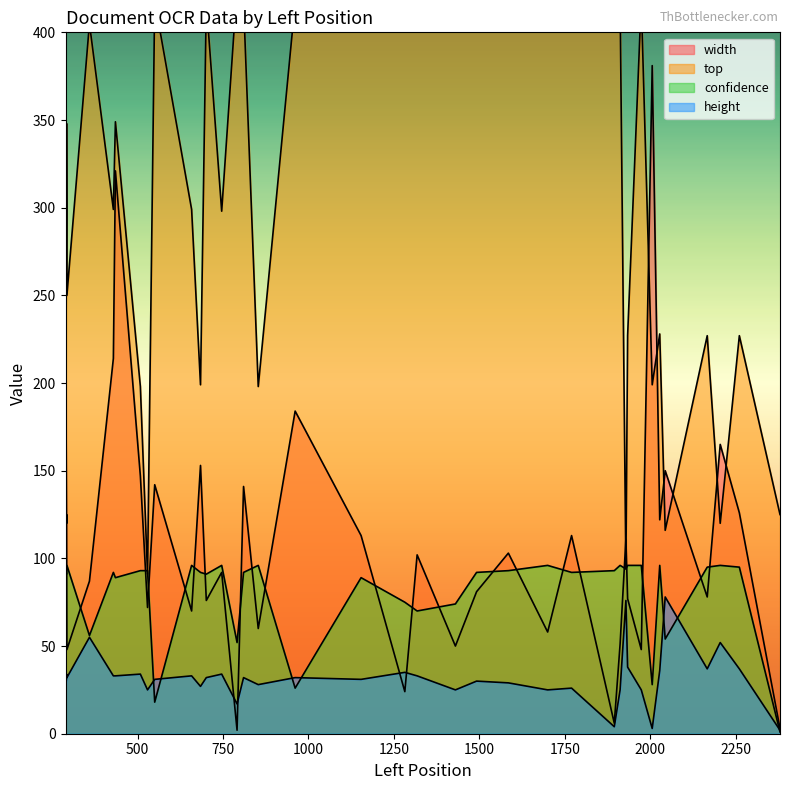

How many lines are shown in the chart?

4